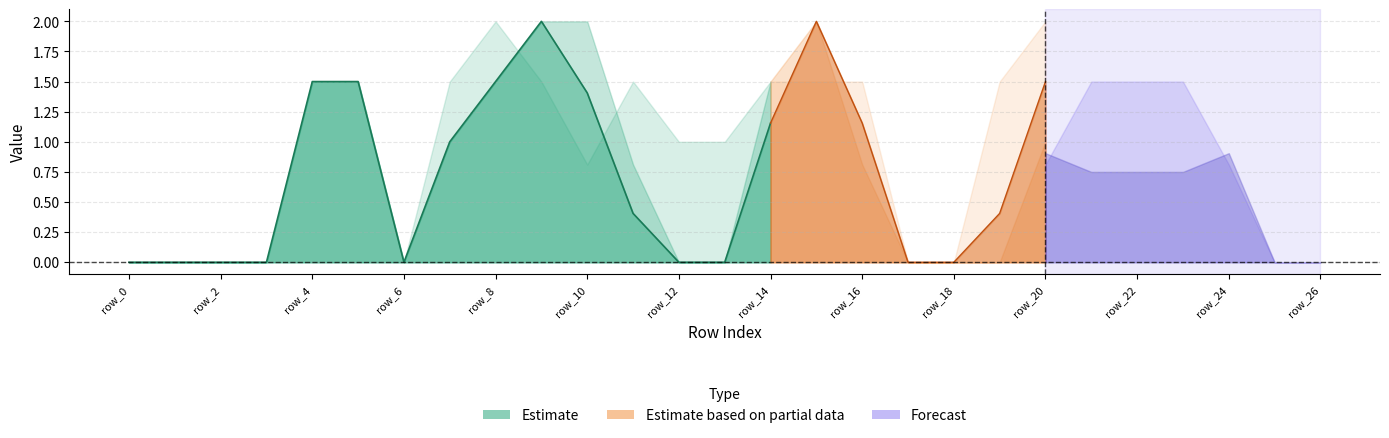

How many lines are shown in the chart?

6